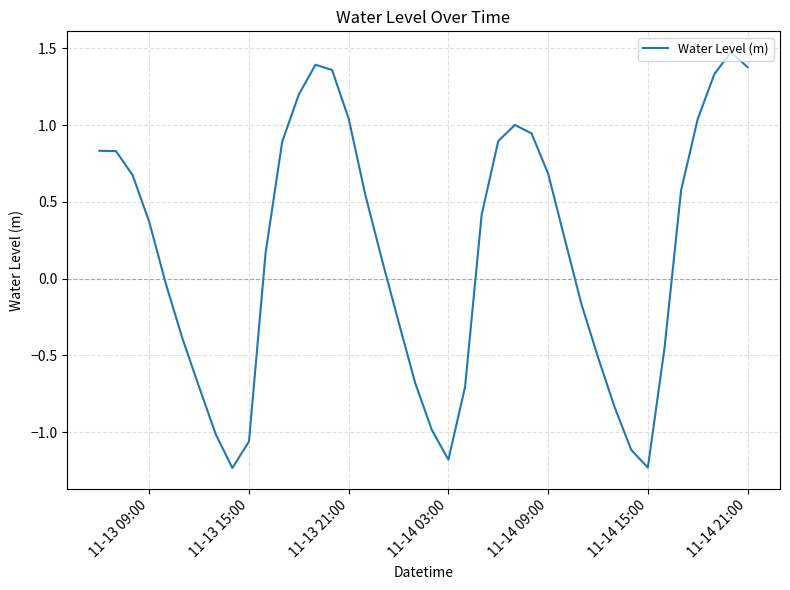

What is the difference between the second highest and minimum values?

2.6